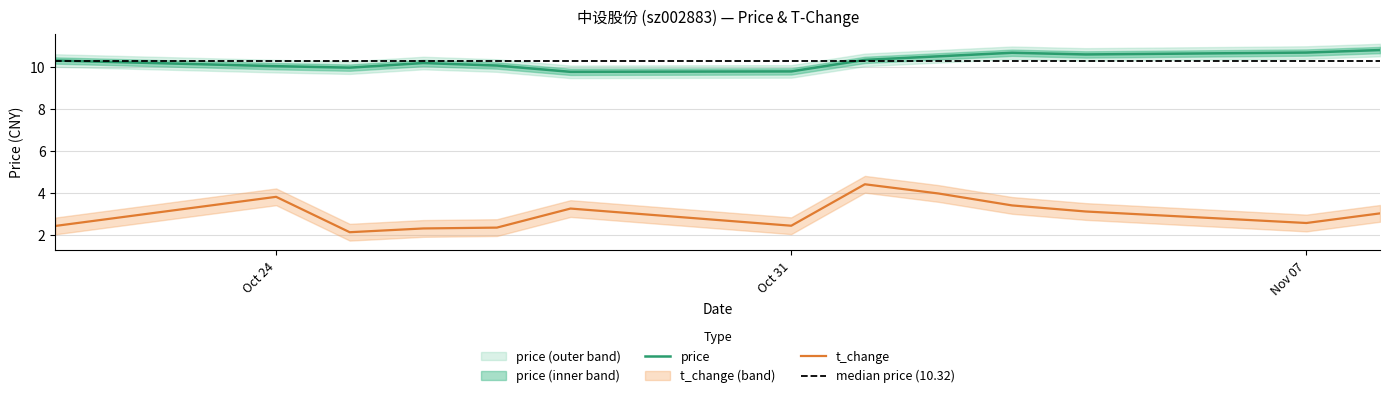

True or false: price has more than 1 interior local peaks.

True